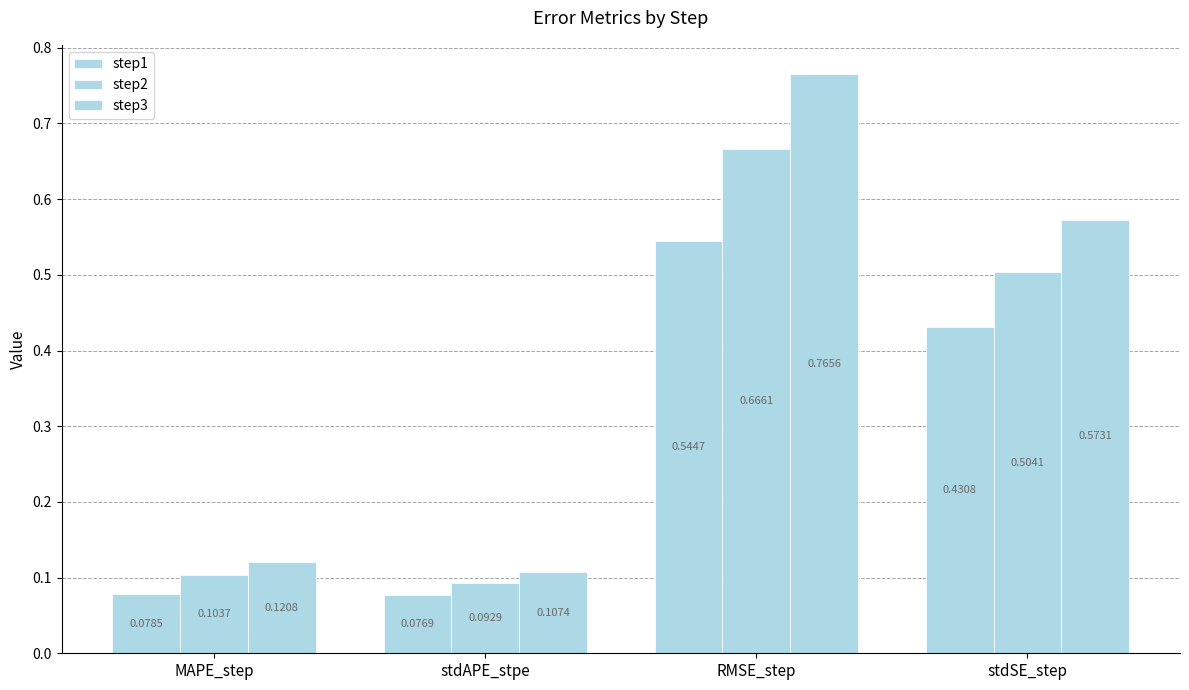

How many bars are there in each group?

3